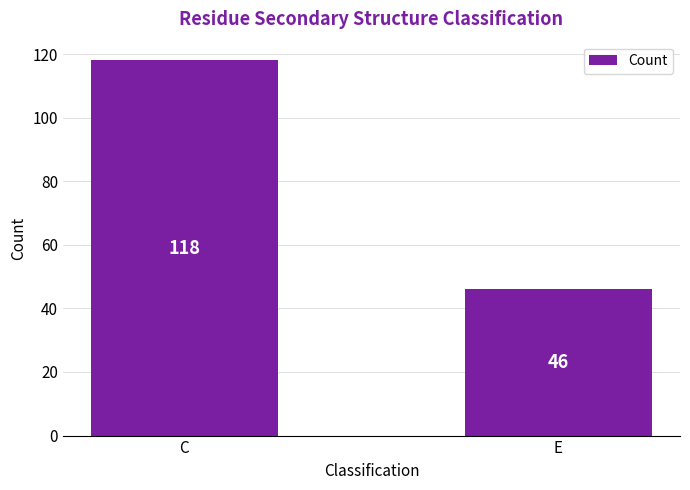

Between C and E, which is larger?

C